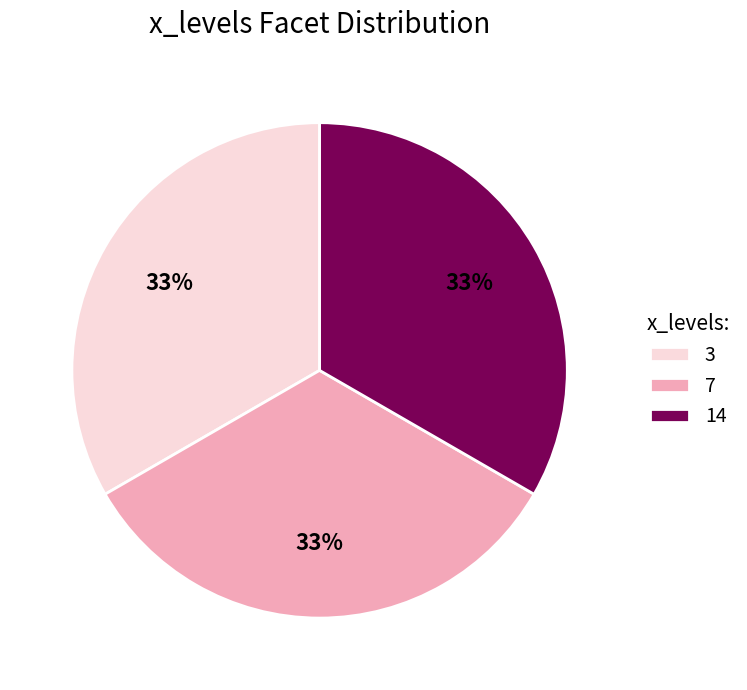

Does any single category account for the majority?

No